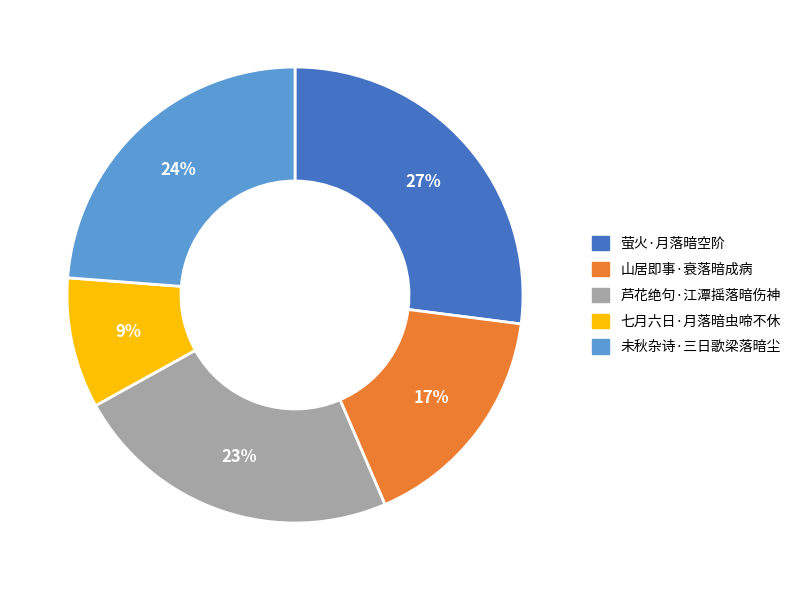

To the nearest percent, what portion does 七月六日·月落暗虫啼不休 represent?

9%